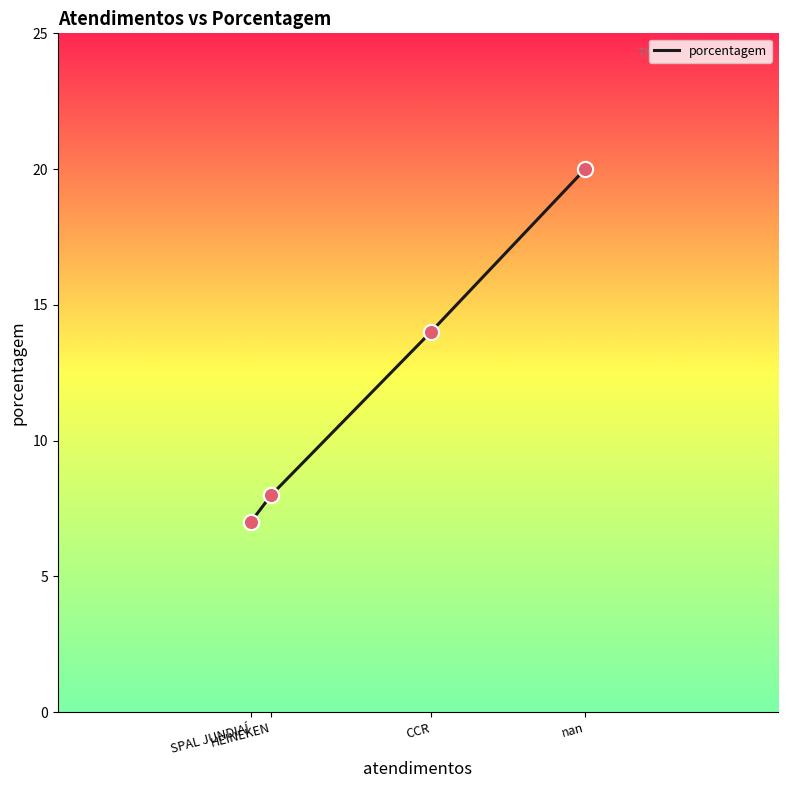

Which has a higher value, CCR or SPAL JUNDIAÍ?

CCR